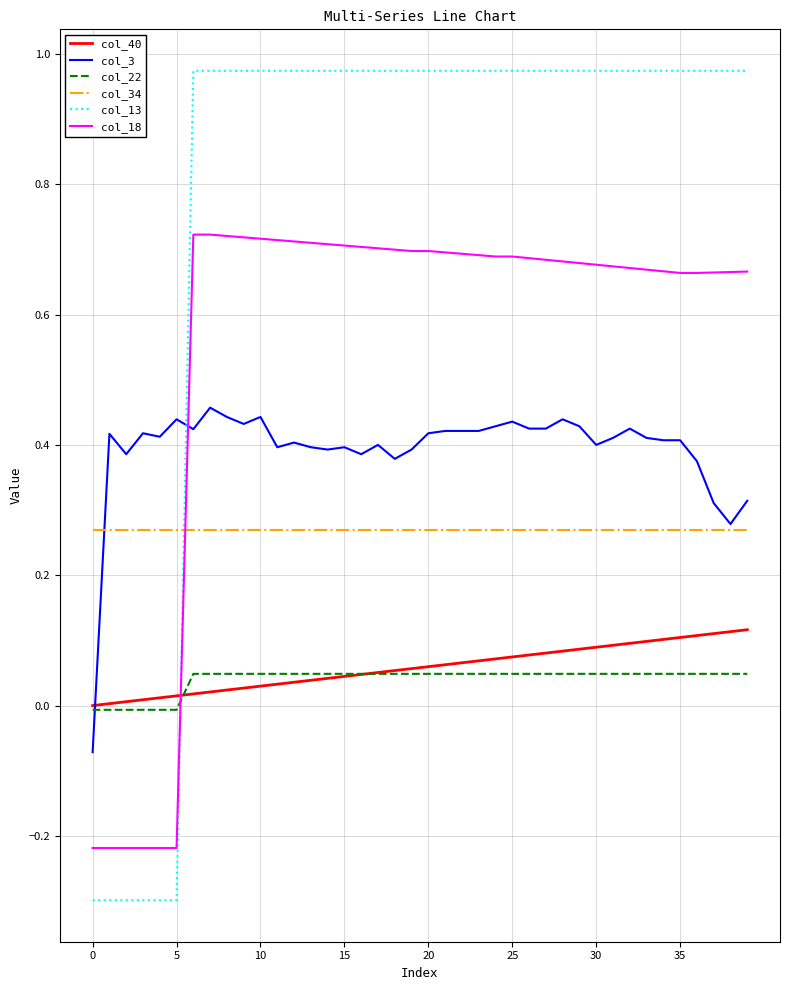

What is the minimum value shown in the chart?

-0.3